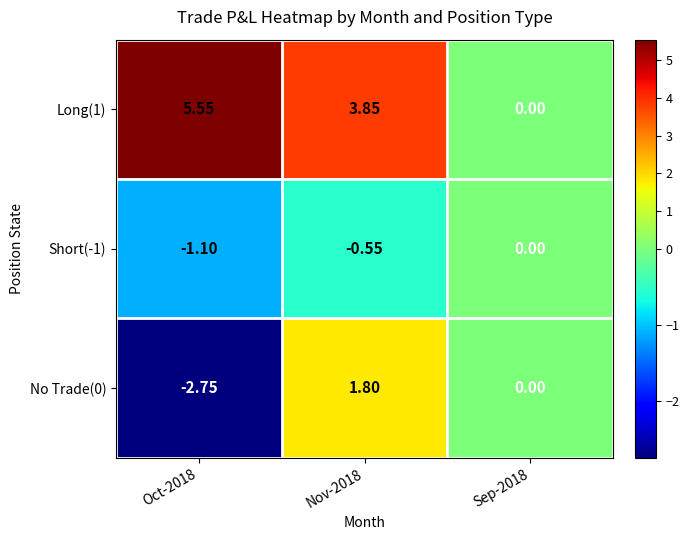

Which series has the largest range (max minus min)?

Long(1)